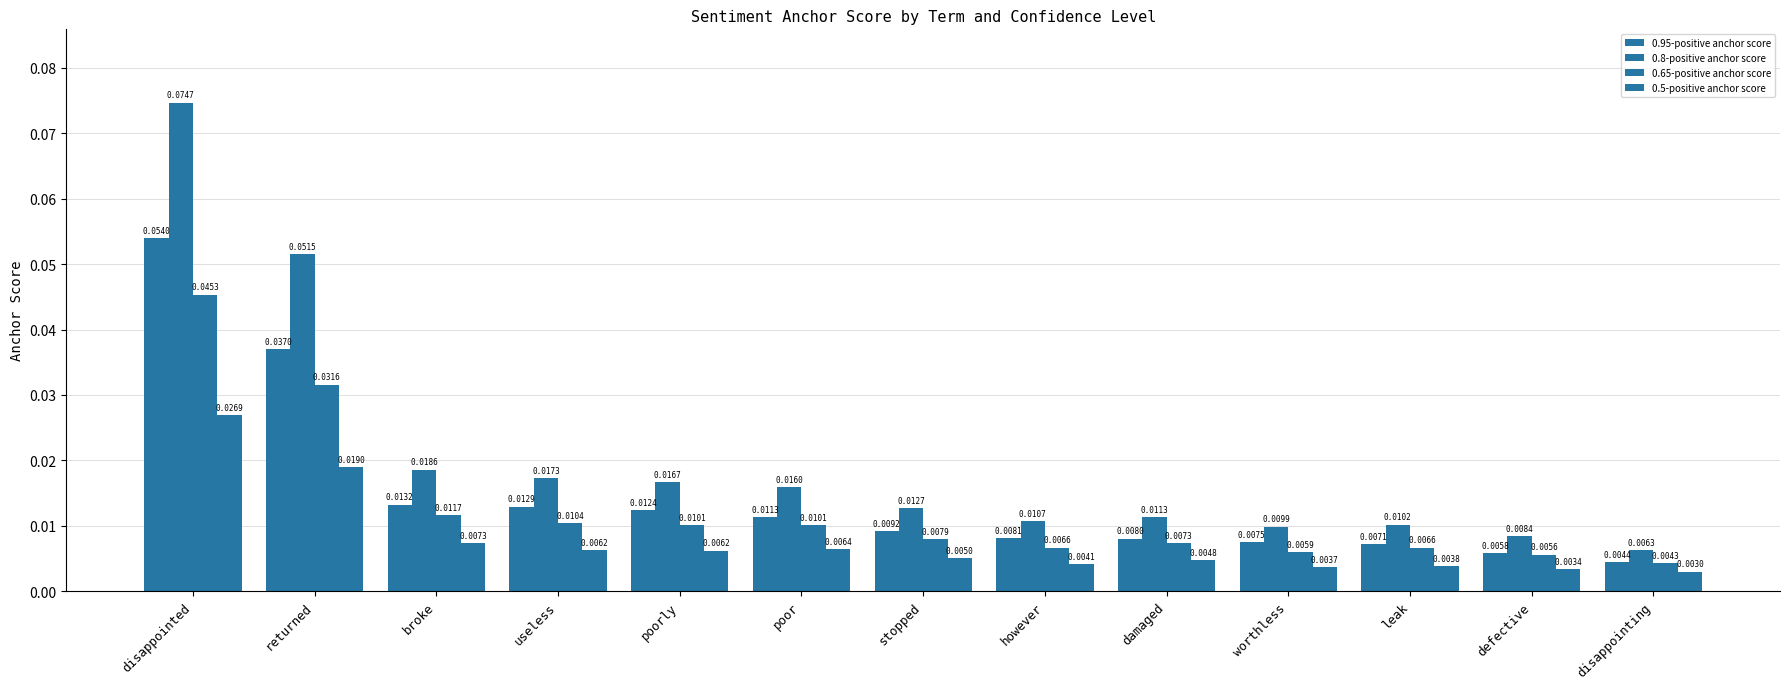

List the series in order of their peak value, highest first.

0.8-positive anchor score, 0.95-positive anchor score, 0.65-positive anchor score, 0.5-positive anchor score